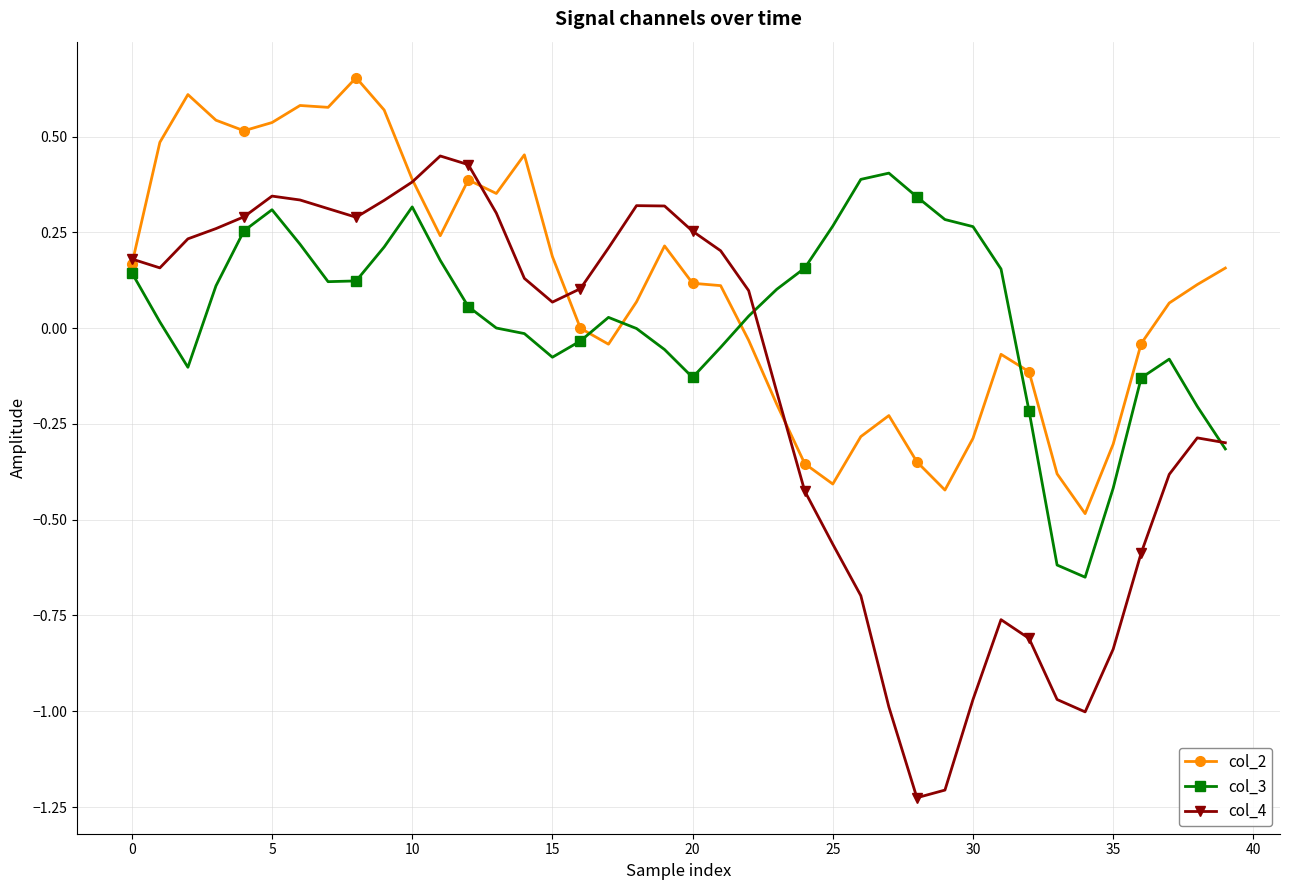

Which series has the largest range (max minus min)?

col_4